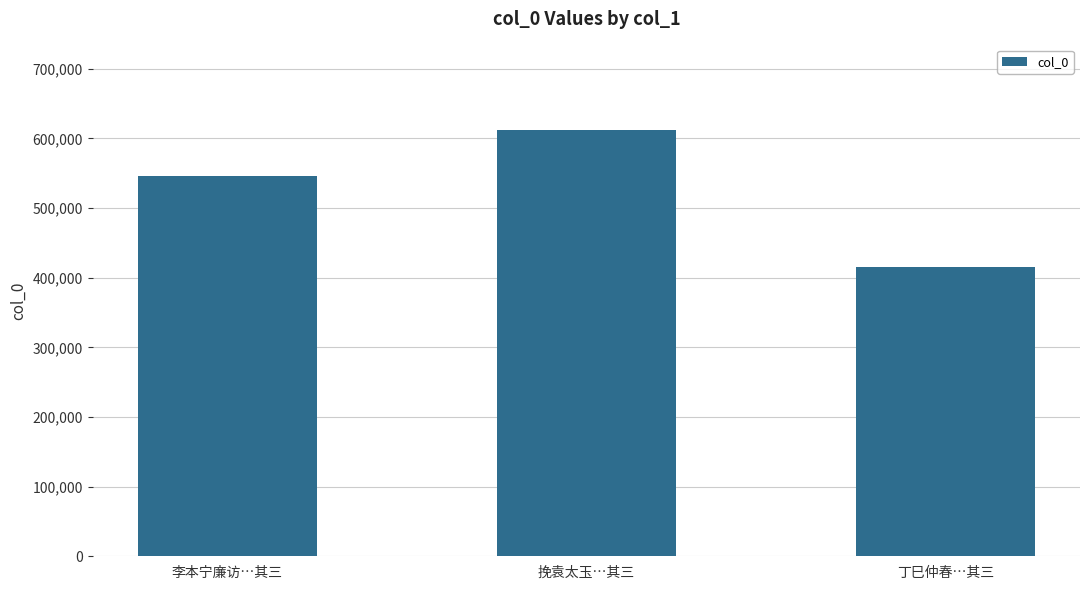

How many data points does each series have?

3